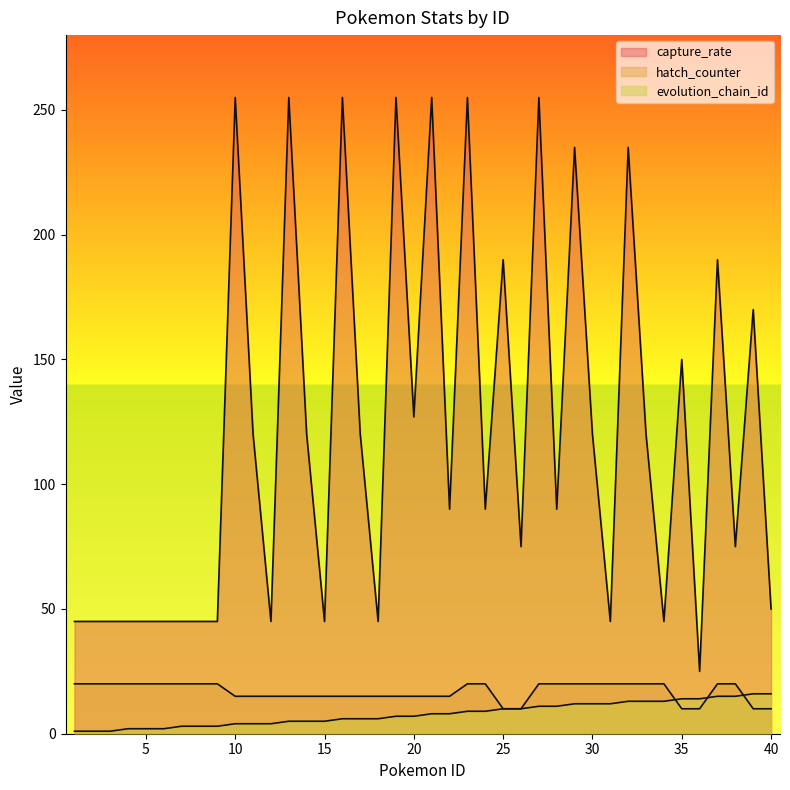

What is the value of the evolution_chain_id point at the 14th from the left?

5.0